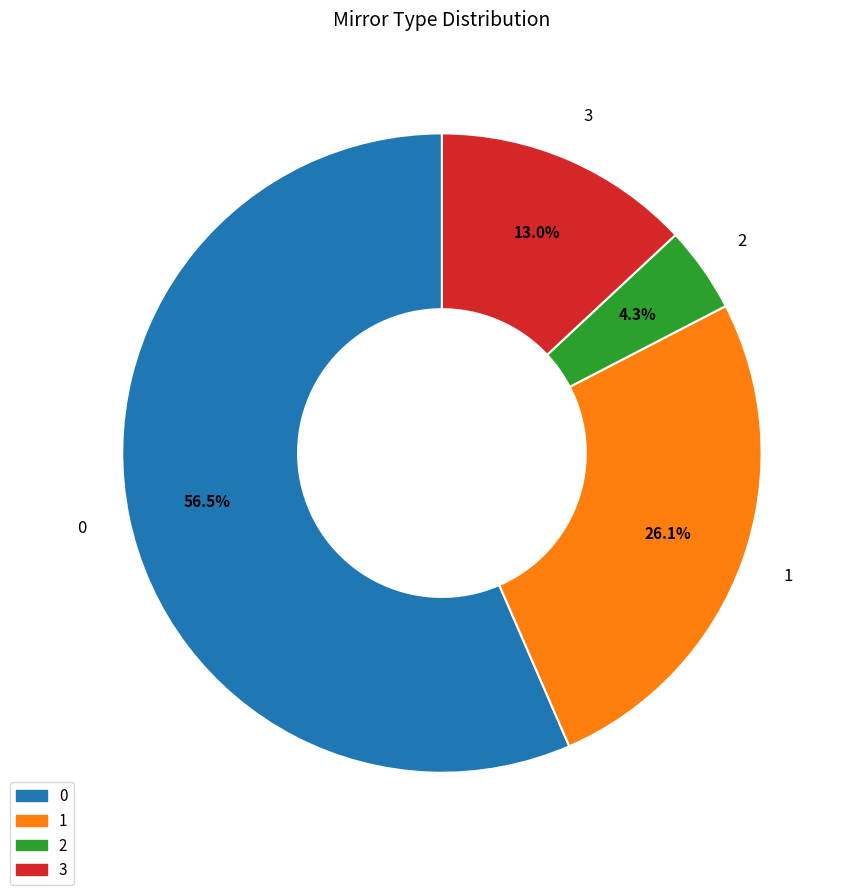

Rank the categories by value from highest to lowest.

0, 1, 3, 2